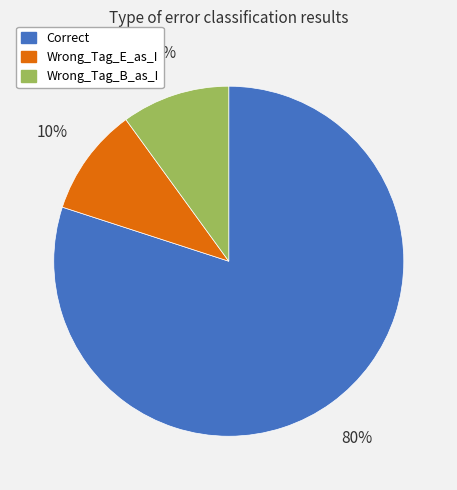

To the nearest percent, what portion does Wrong_Tag_E_as_I represent?

10%